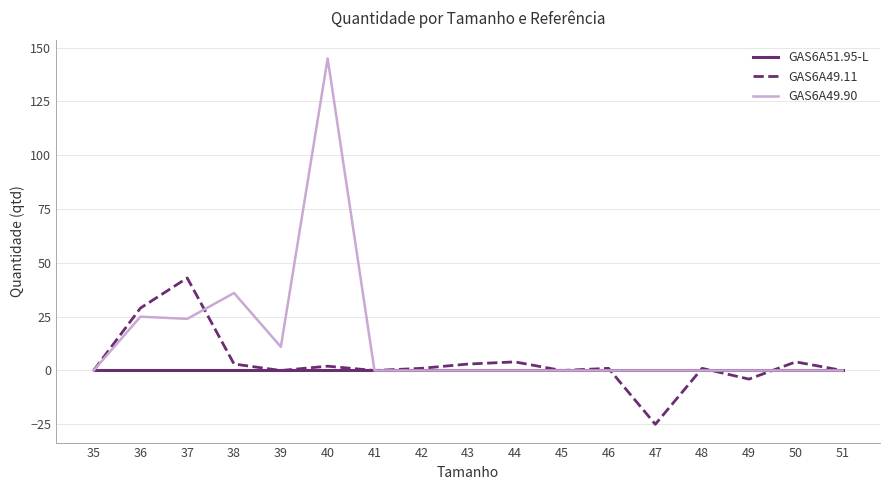

True or false: GAS6A49.90 has a value of 58 at 35.

False